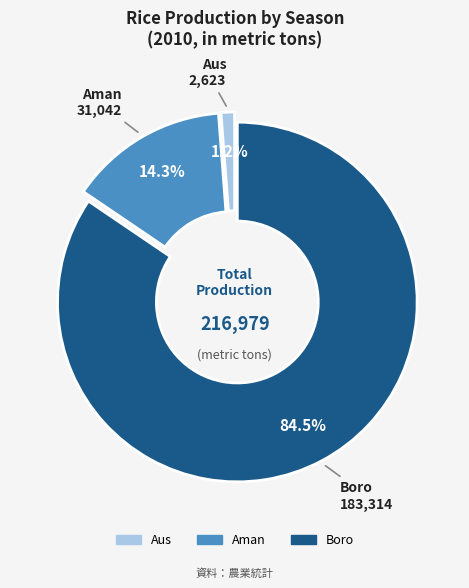

Count the number of slices in the pie.

3